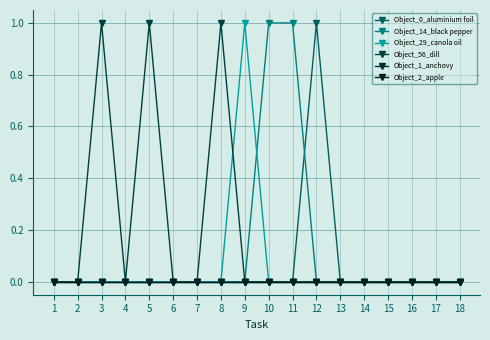

At how many categories does at least one series exceed 0?

7